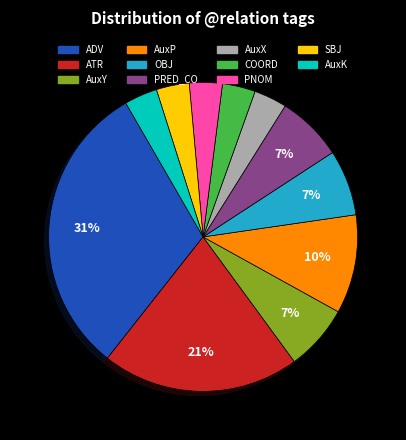

What is the ratio of the value at COORD to the value at AuxX?

1.0